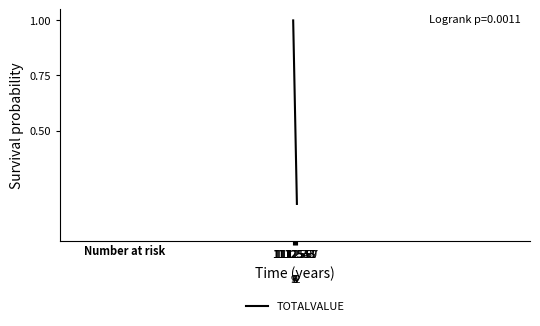

What is the difference between the maximum and minimum values?

0.8